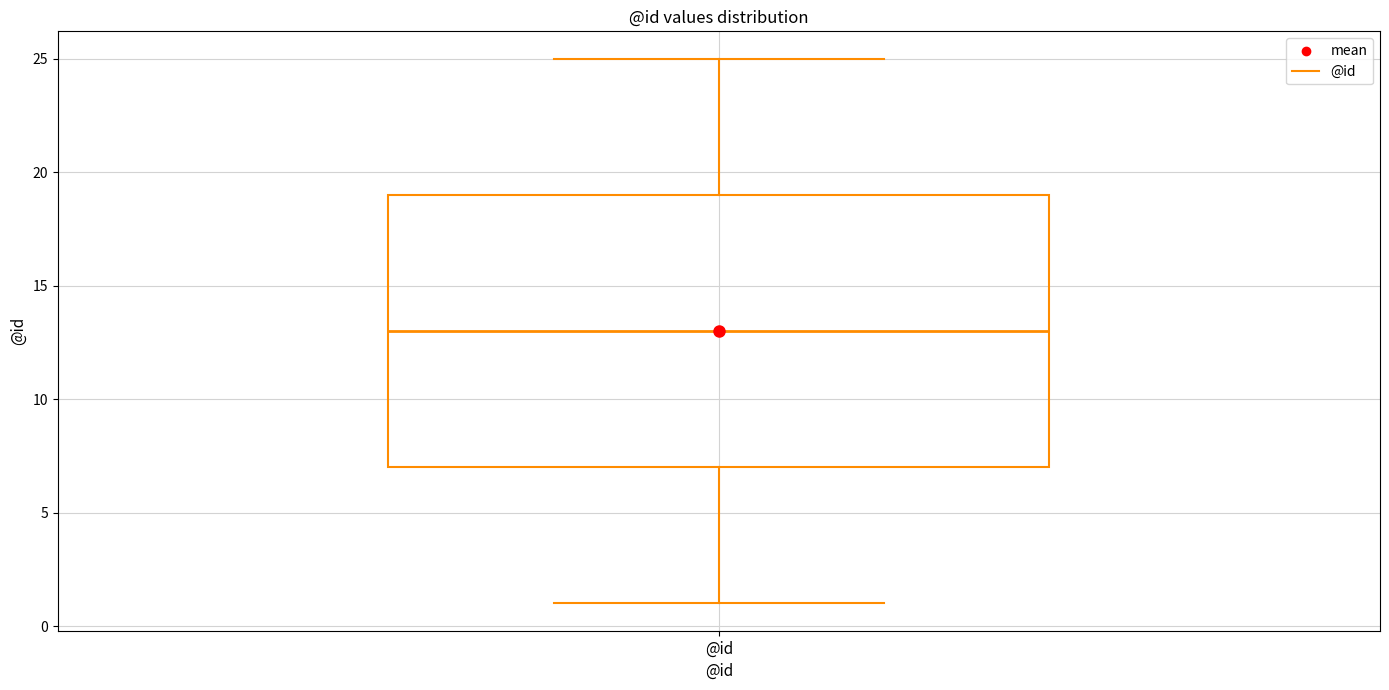

Read this box plot against the y-axis: the position of the median line, the range covered by the box, and the ends of both whiskers. The values are not printed on the chart, so give them approximately, as read against the axis.

median 13, box 7 to 19, whiskers 1 to 25